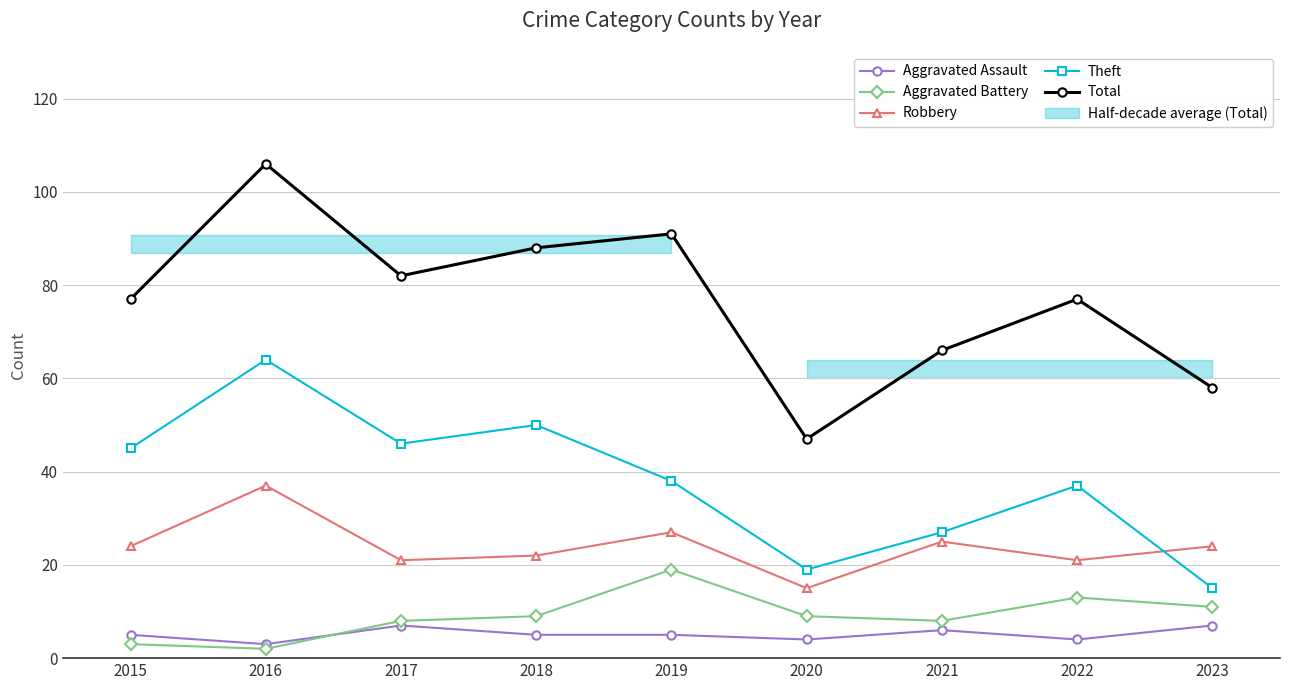

Is this an area chart (filled region under the line)?

No